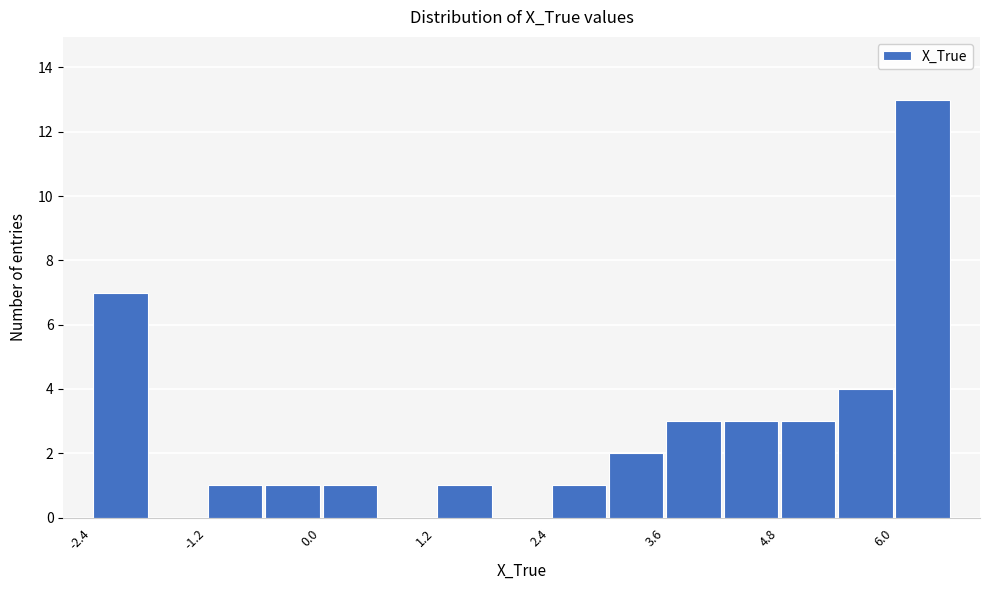

Around what value on the x-axis is the tallest bar? Give the approximate position of its centre, as read against the axis.

6.2